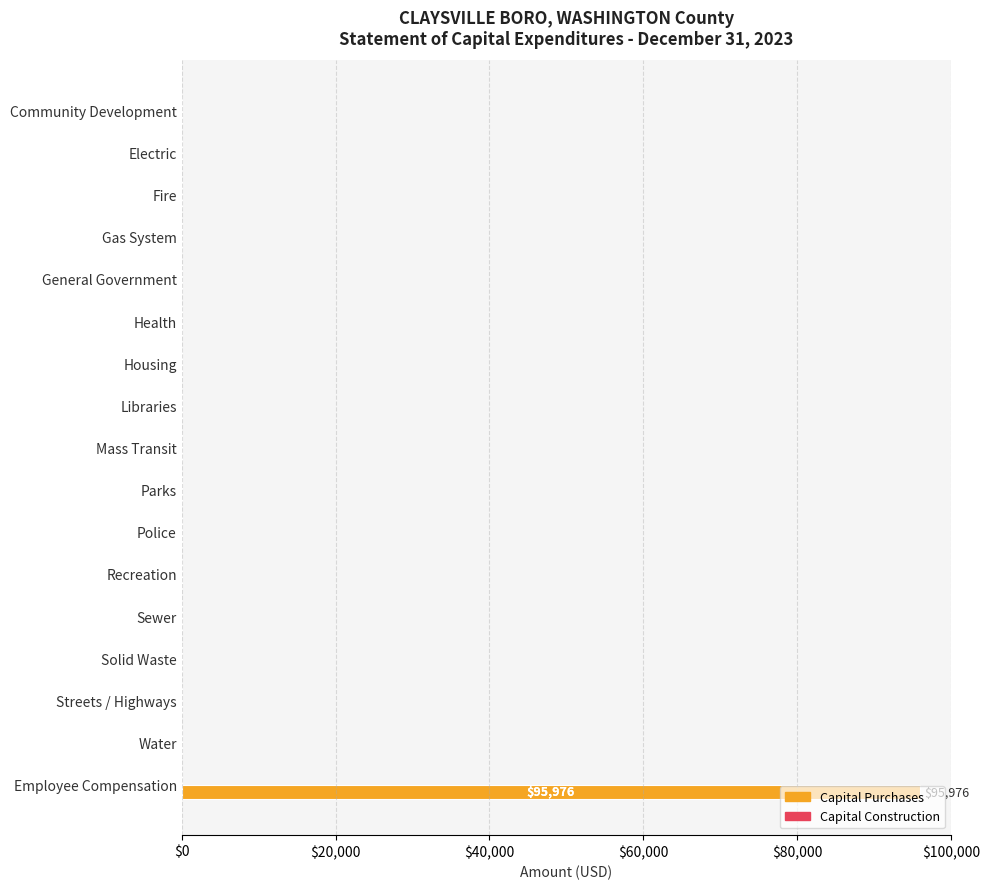

What is the greatest value displayed?

95976